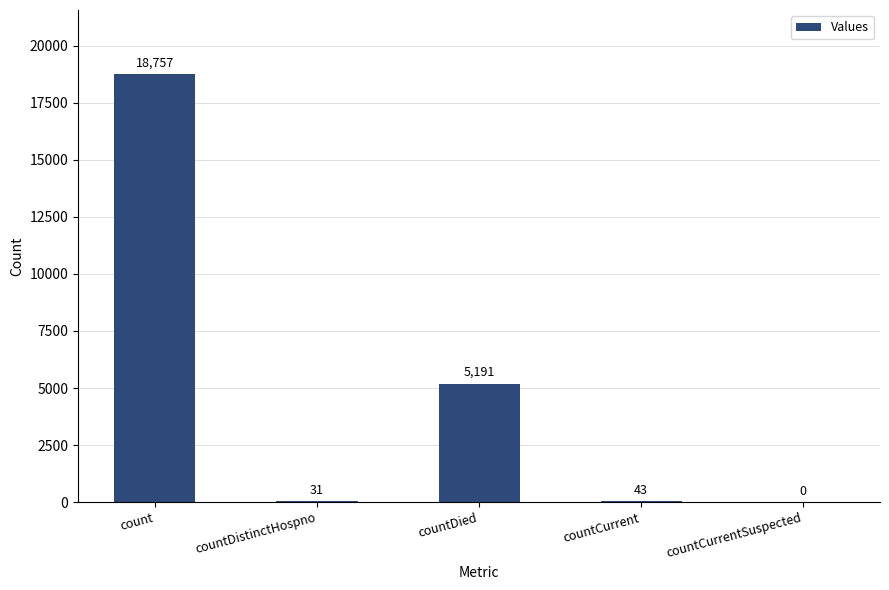

Which label corresponds to the largest value in the chart?

count